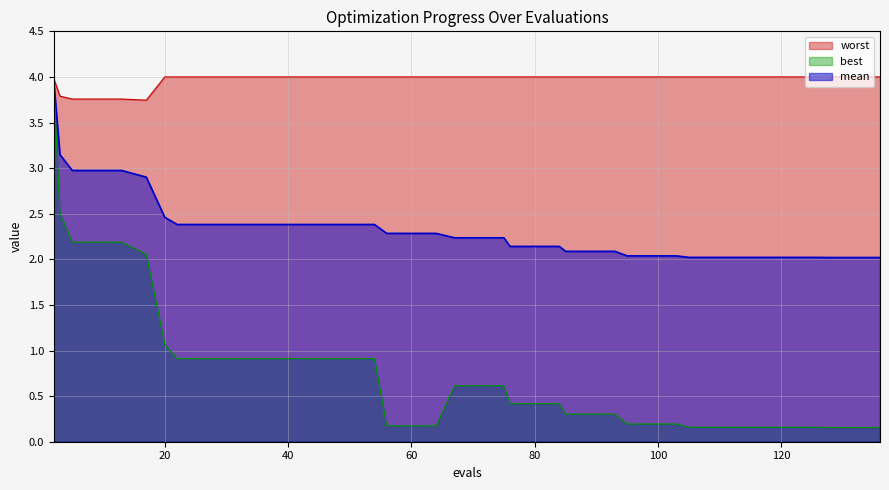

What is the difference between the second highest and minimum values in the best series?

2.3